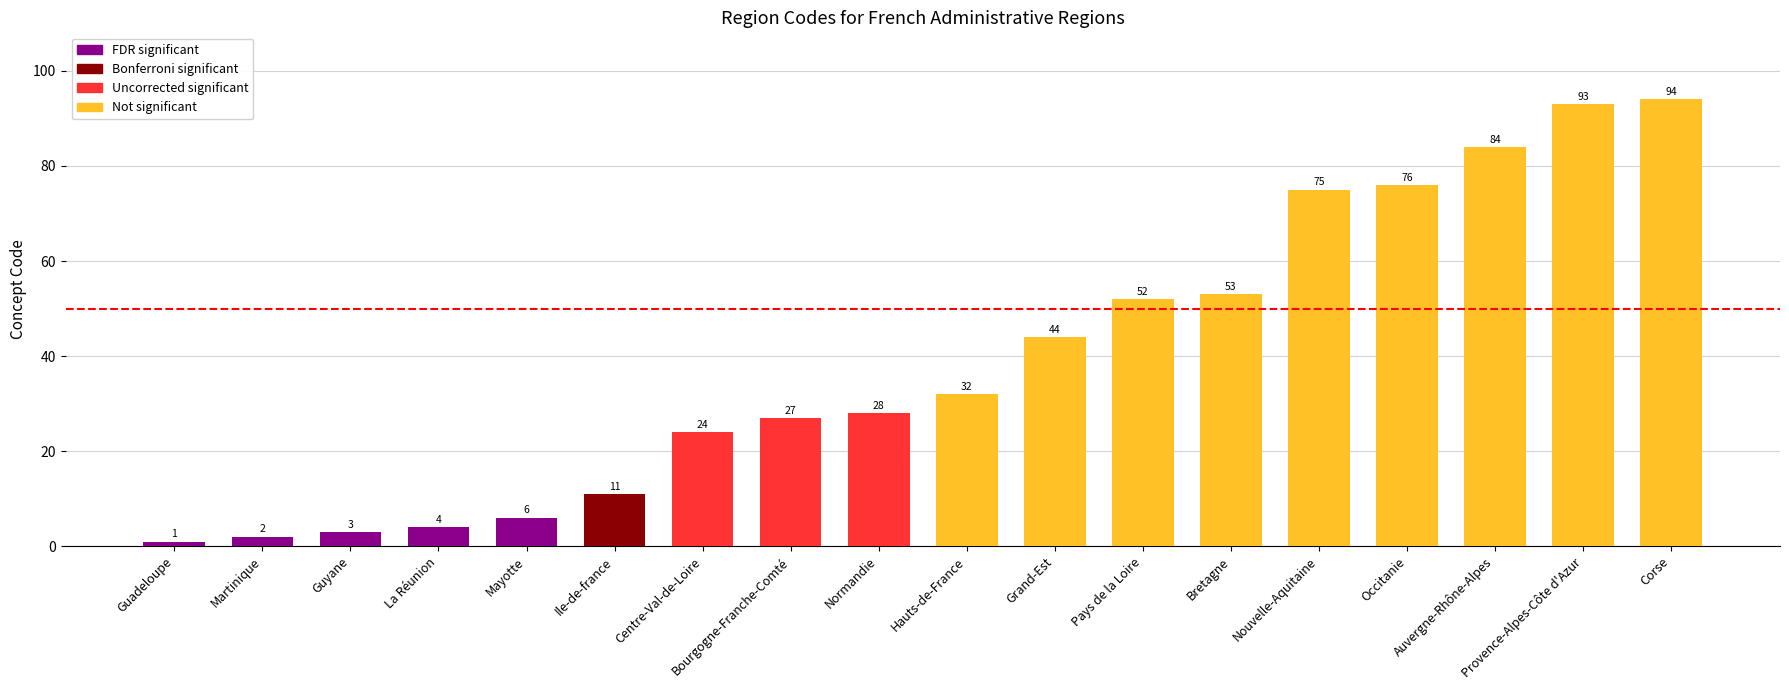

What is the difference between the maximum and minimum values?

93